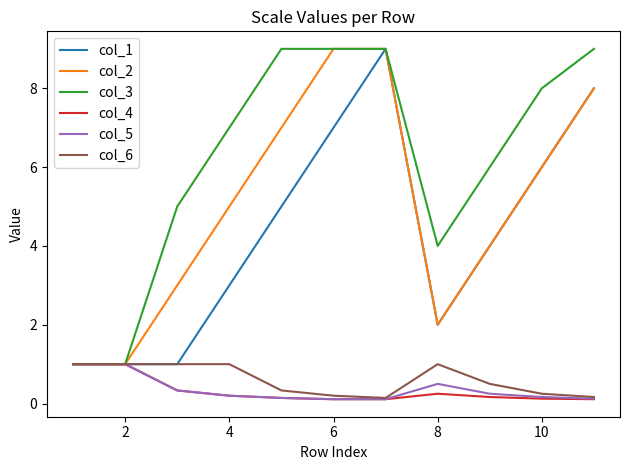

Which series has the largest total across all categories?

col_3